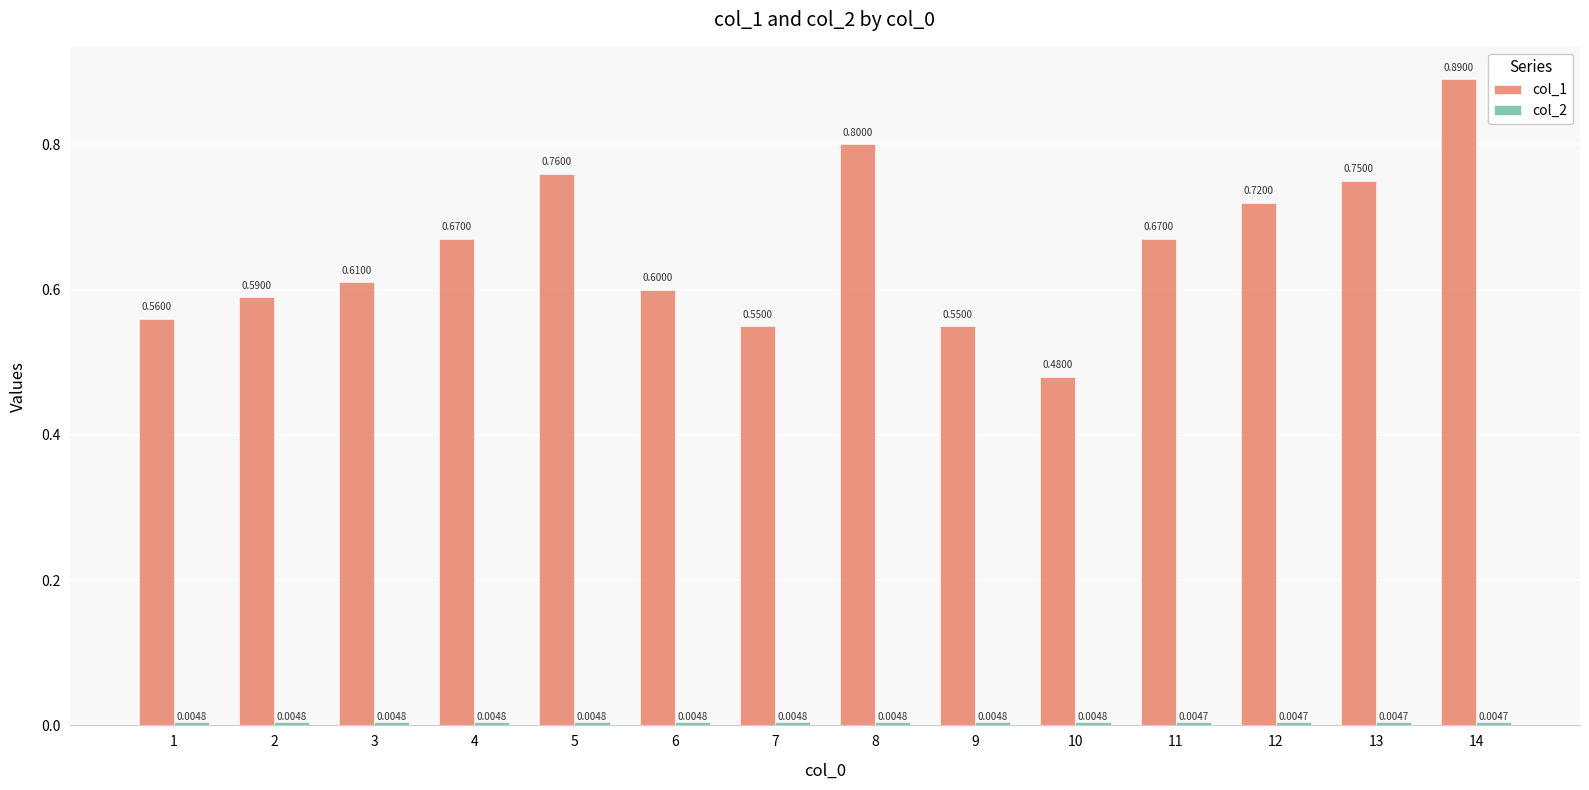

Count the number of categories in the chart.

14